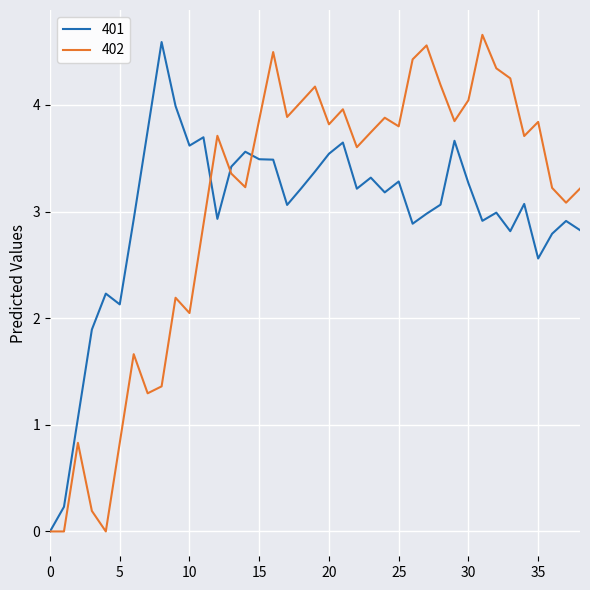

What is the maximum value shown in the chart?

4.7